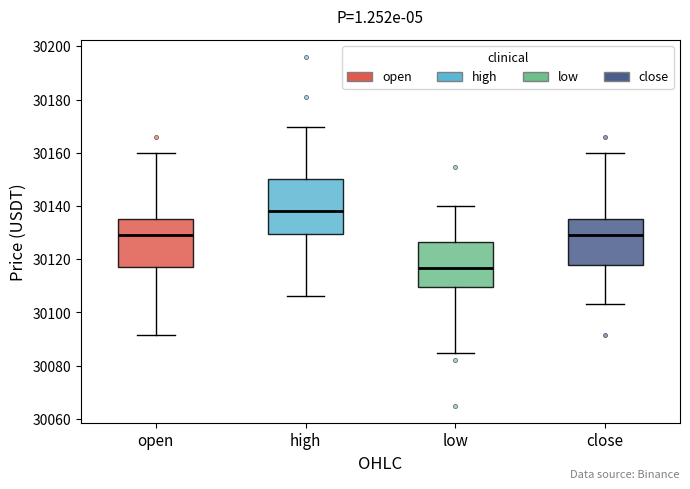

Reading left to right, read every box against the y-axis: the position of its median line, the range the box covers, and the ends of its whiskers. The values are not printed on the chart, so give them approximately, as read against the axis.

open: median 30128, box 30118 to 30136, whiskers 30092 to 30160
high: median 30138, box 30130 to 30150, whiskers 30106 to 30170
low: median 30116, box 30110 to 30126, whiskers 30084 to 30140
close: median 30128, box 30118 to 30136, whiskers 30104 to 30160